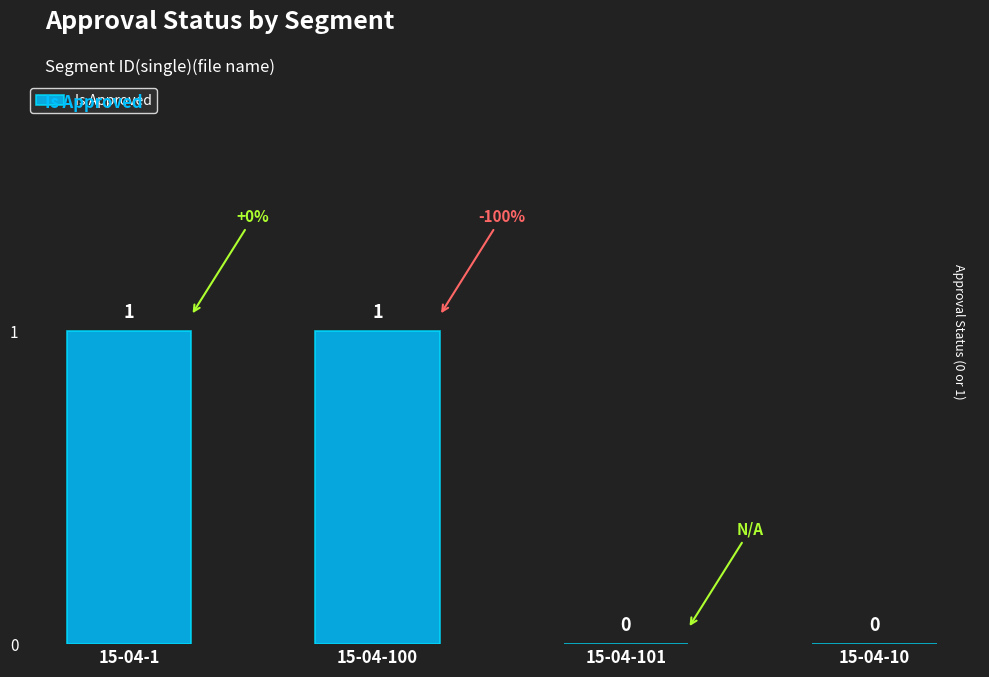

Between 15-04-100 and 15-04-101, which is larger?

15-04-100